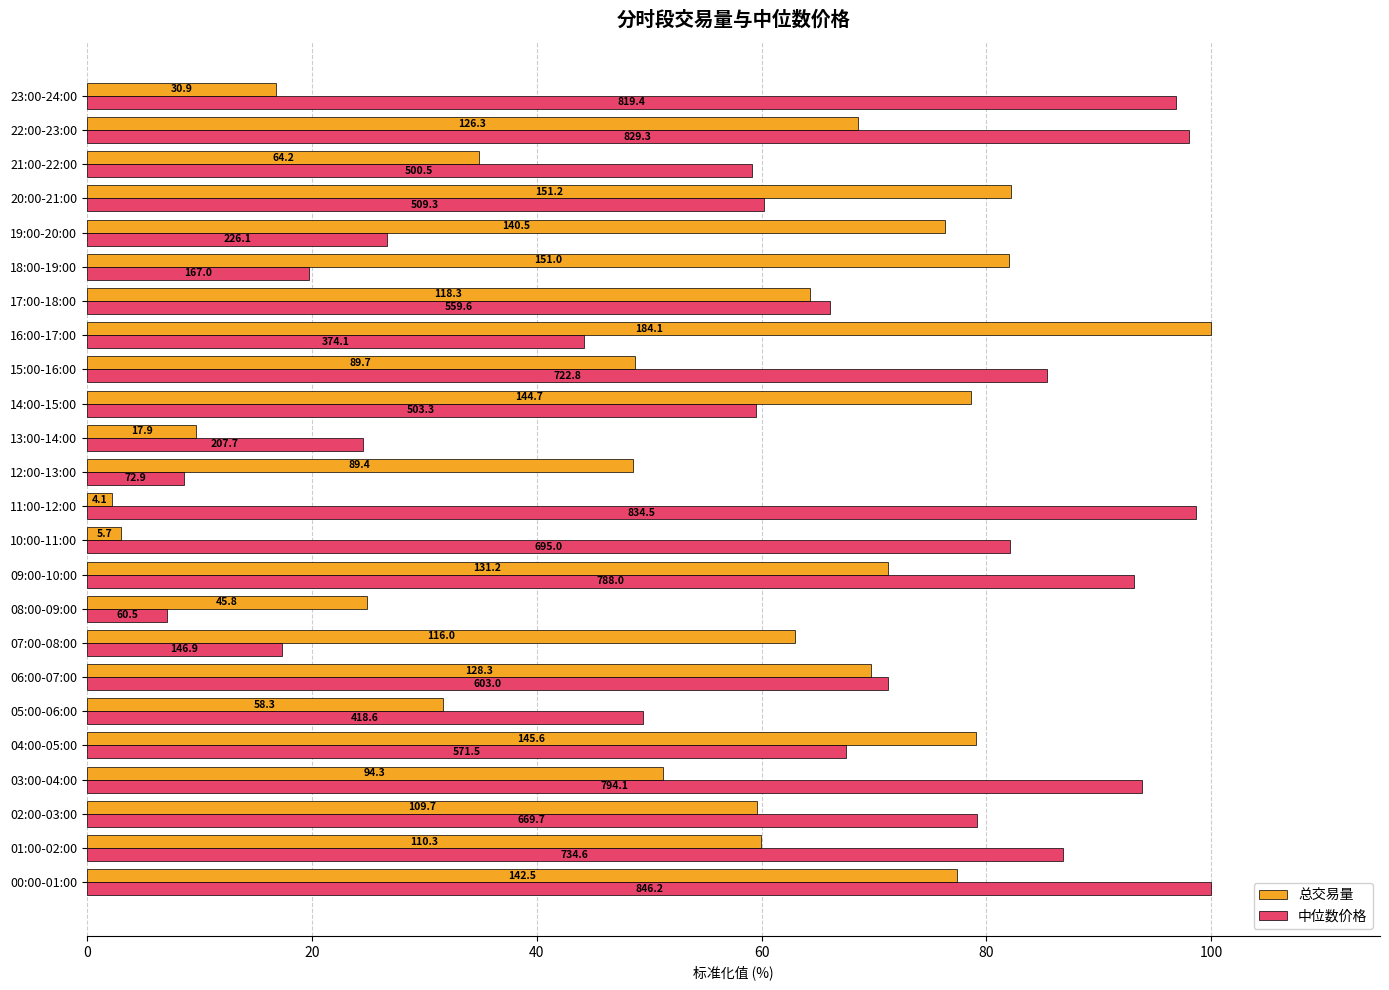

What are all the series names shown in the legend?

总交易量, 中位数价格